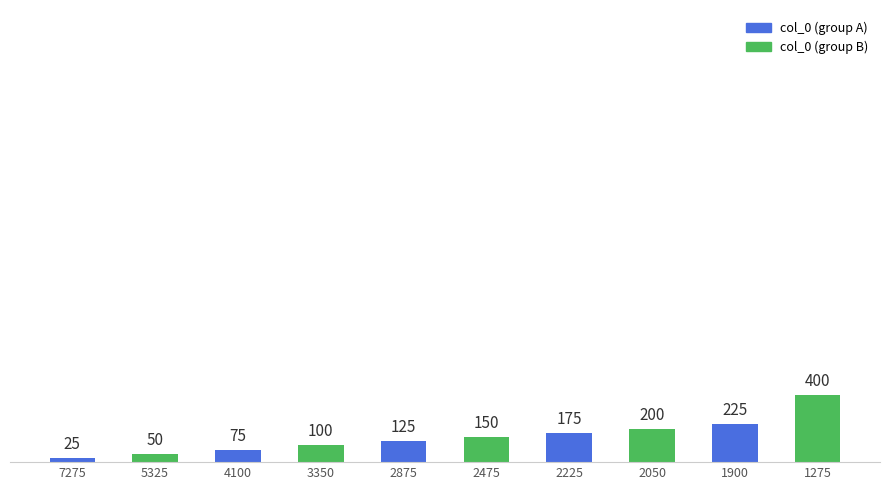

Is it true that the value at 2875 is 207?

False